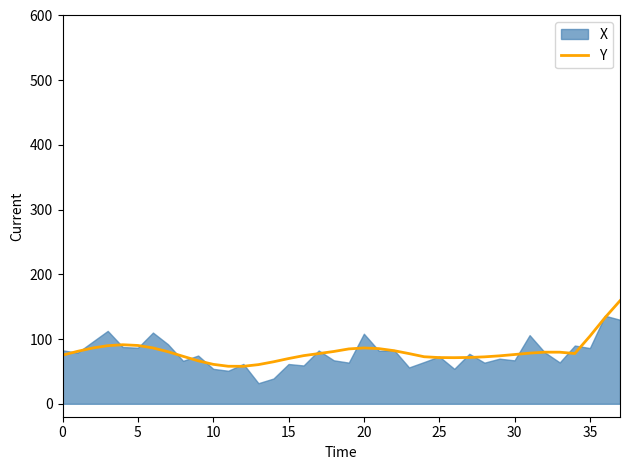

Reading right to left, extract all data points from this chart.

159.2	133.0	104.4	77.7	79.7	79.8	78.3	76.1	74.1	72.5	71.6	71.2	71.4	72.7	77.5	82.1	85.2	86.3	84.8	80.8	77.6	74.4	69.9	64.9	60.5	57.9	58.0	60.9	66.4	73.3	80.4	86.3	90.1	91.2	89.8	86.2	81.1	75.2